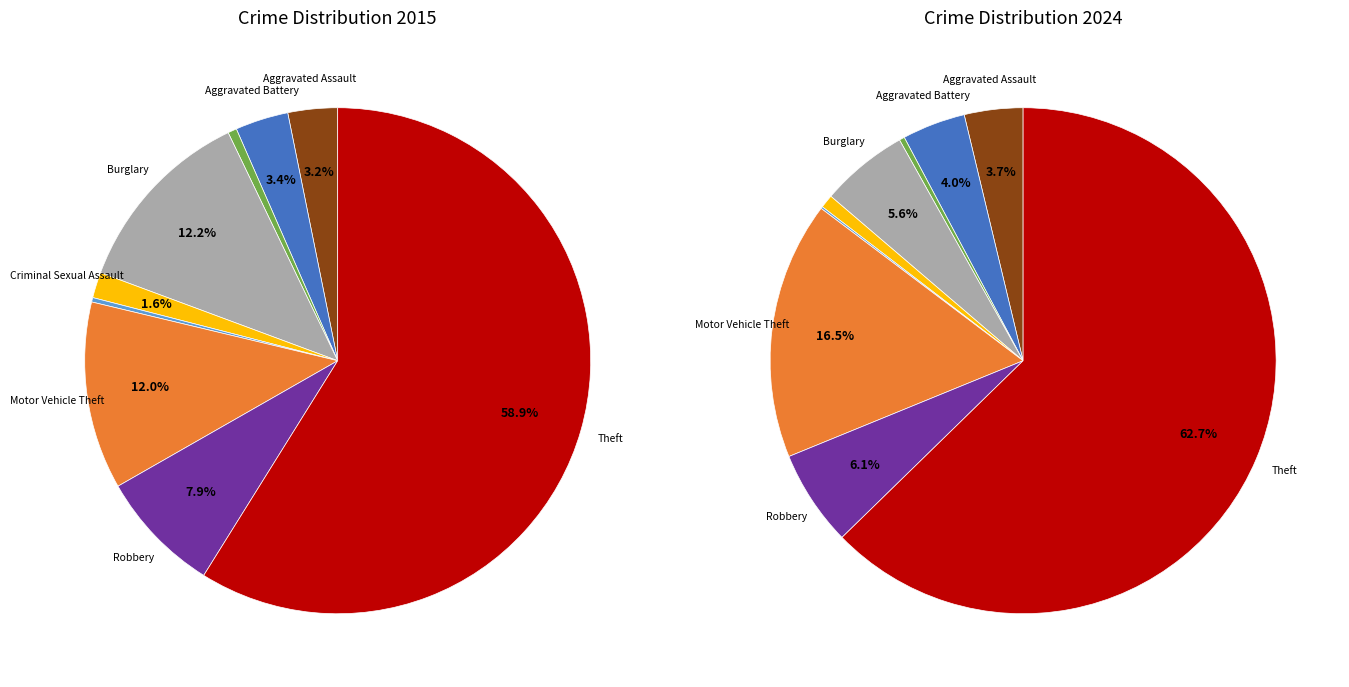

True or false: 6 accounts for 2% of the total.

False